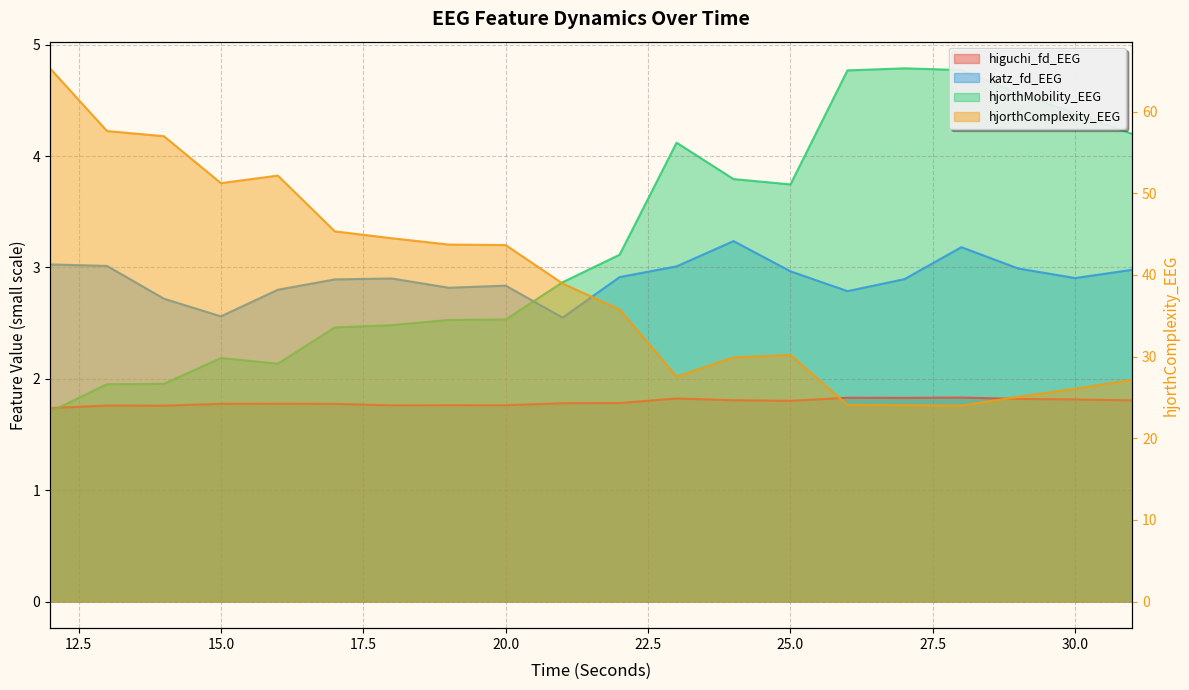

What are all the series names shown in the legend?

higuchi_fd_EEG, katz_fd_EEG, hjorthMobility_EEG, hjorthComplexity_EEG